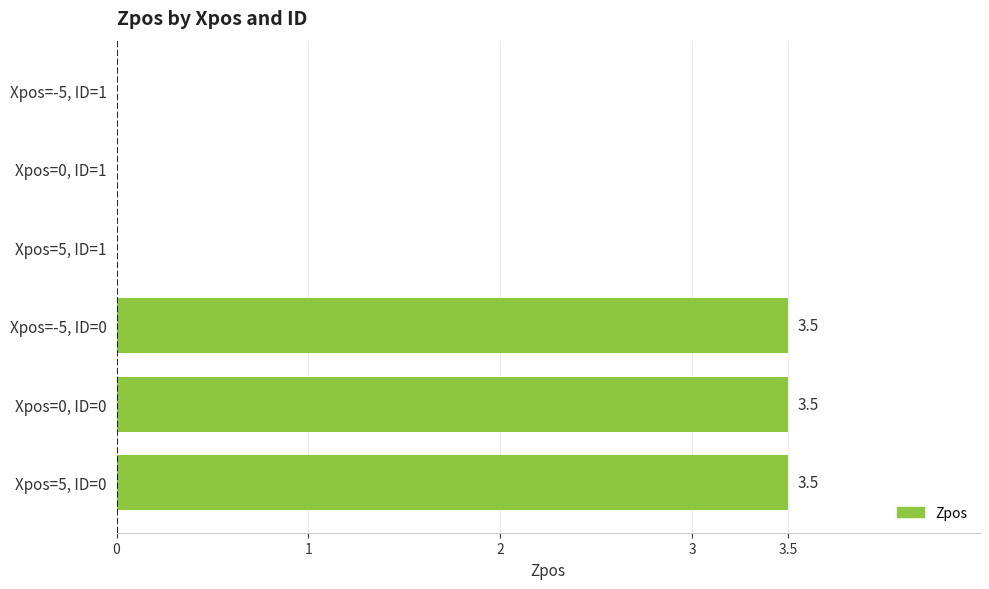

What is the average value?

1.8